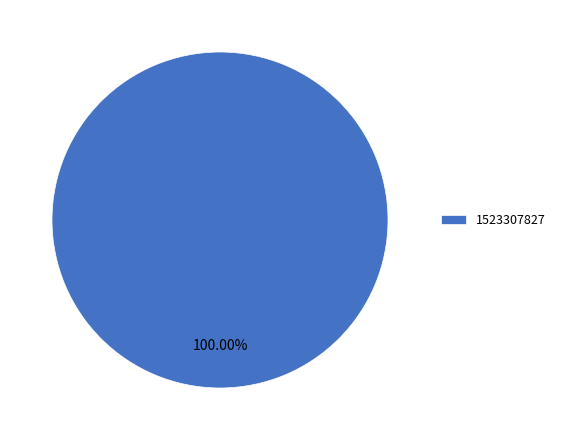

Is there any slice that represents more than half of the pie?

Yes